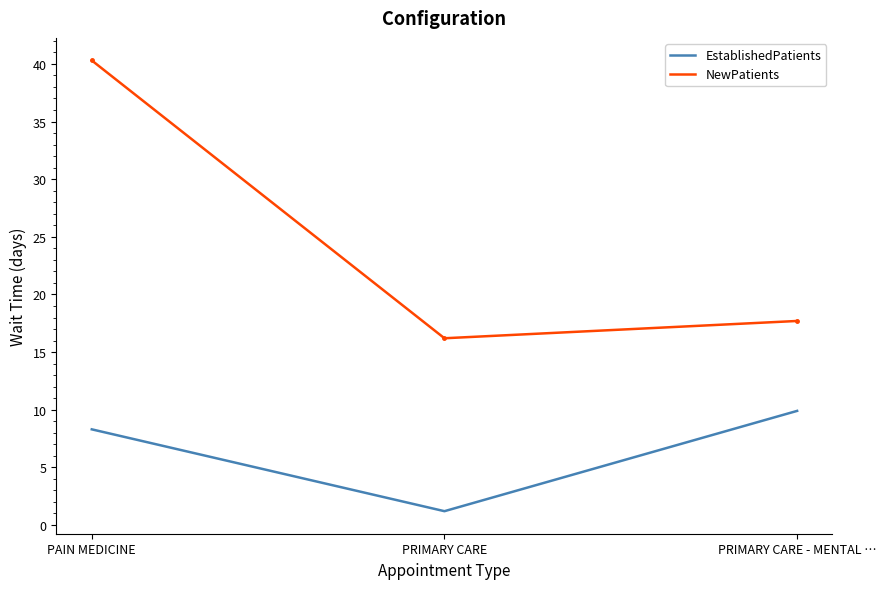

What is the sum of the NewPatients values at PAIN MEDICINE and PRIMARY CARE - MENTAL …?

58.0